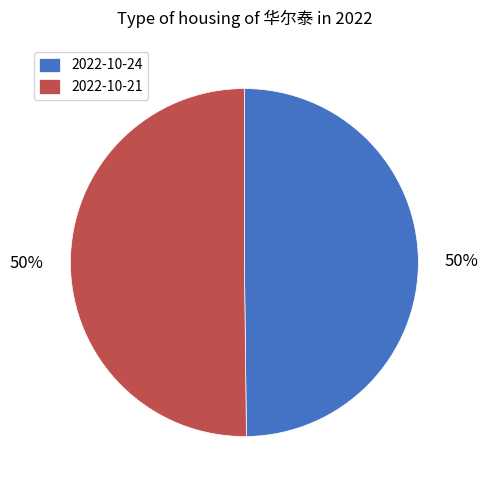

The 2022-10-24 slice represents 36% of the pie. True or false?

False